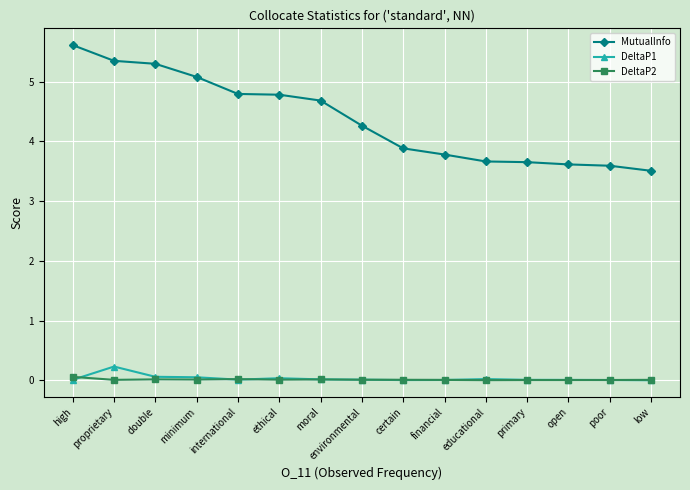

At how many categories does at least one series exceed 3?

15